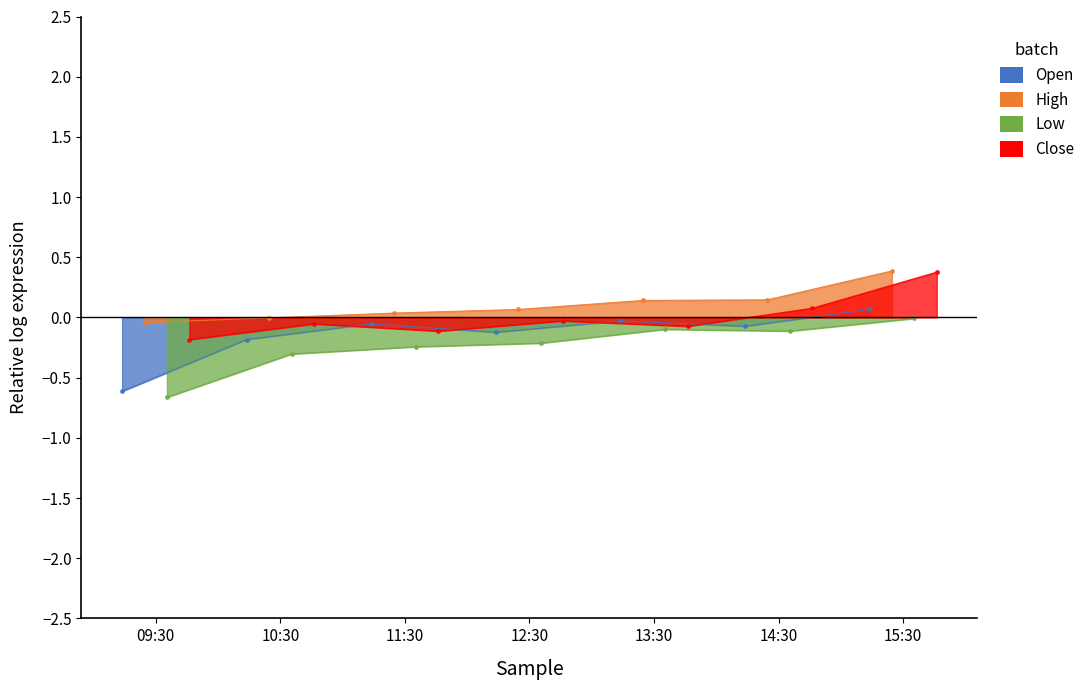

What value does the Low series have at 12:30?

-0.2